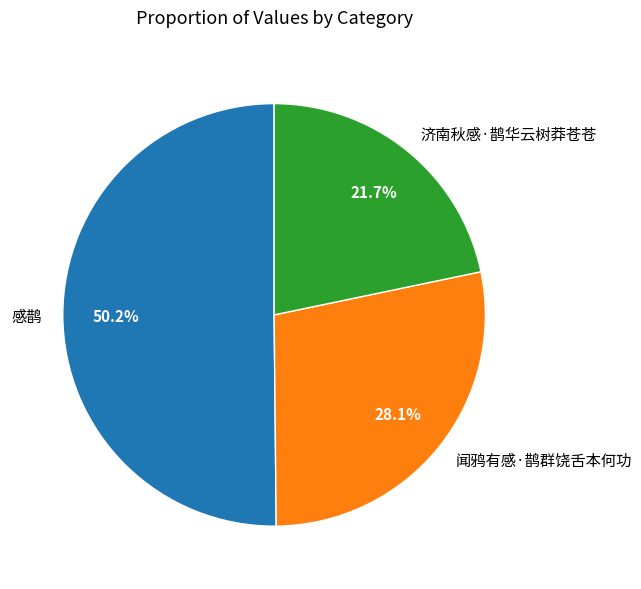

Between 感鹊 and 闻鸦有感·鹊群饶舌本何功, which is larger?

感鹊